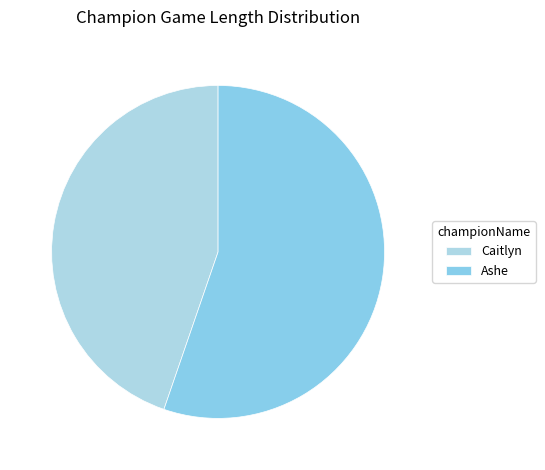

How many slices are in this pie chart?

2